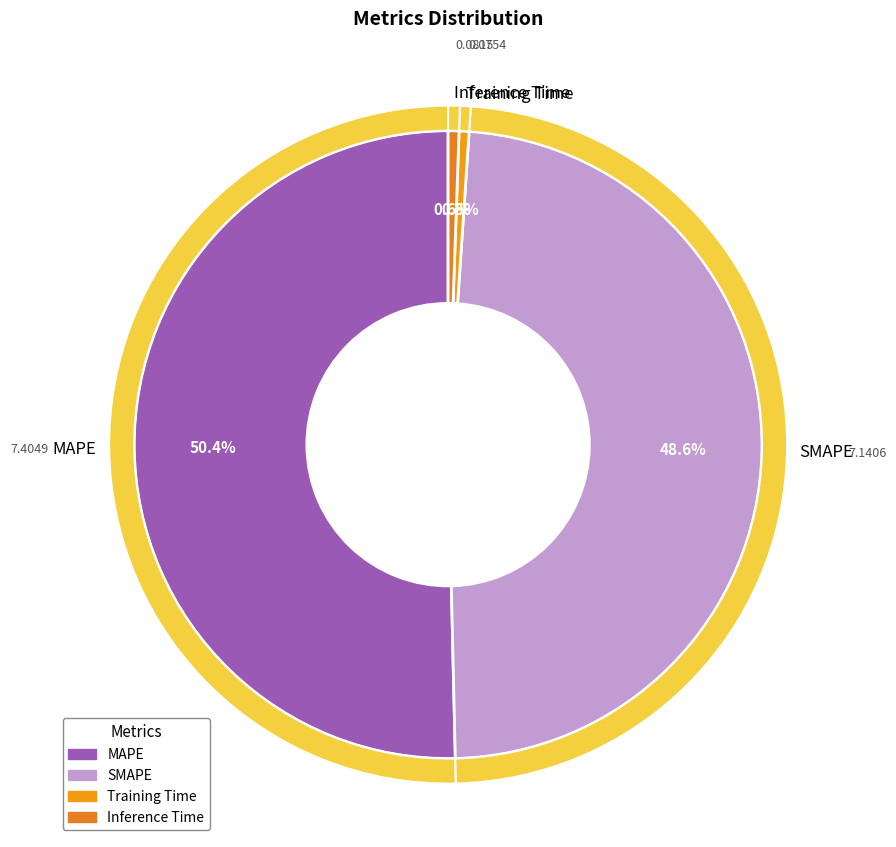

What percentage do Training Time and Inference Time together represent?

1.1%